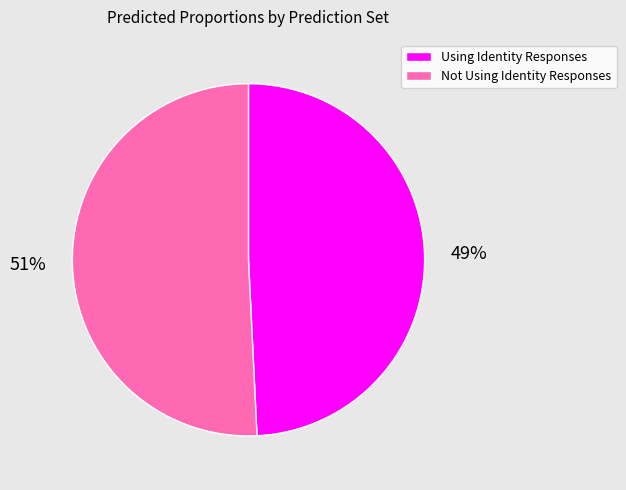

To the nearest percent, what portion does Using Identity Responses represent?

49%